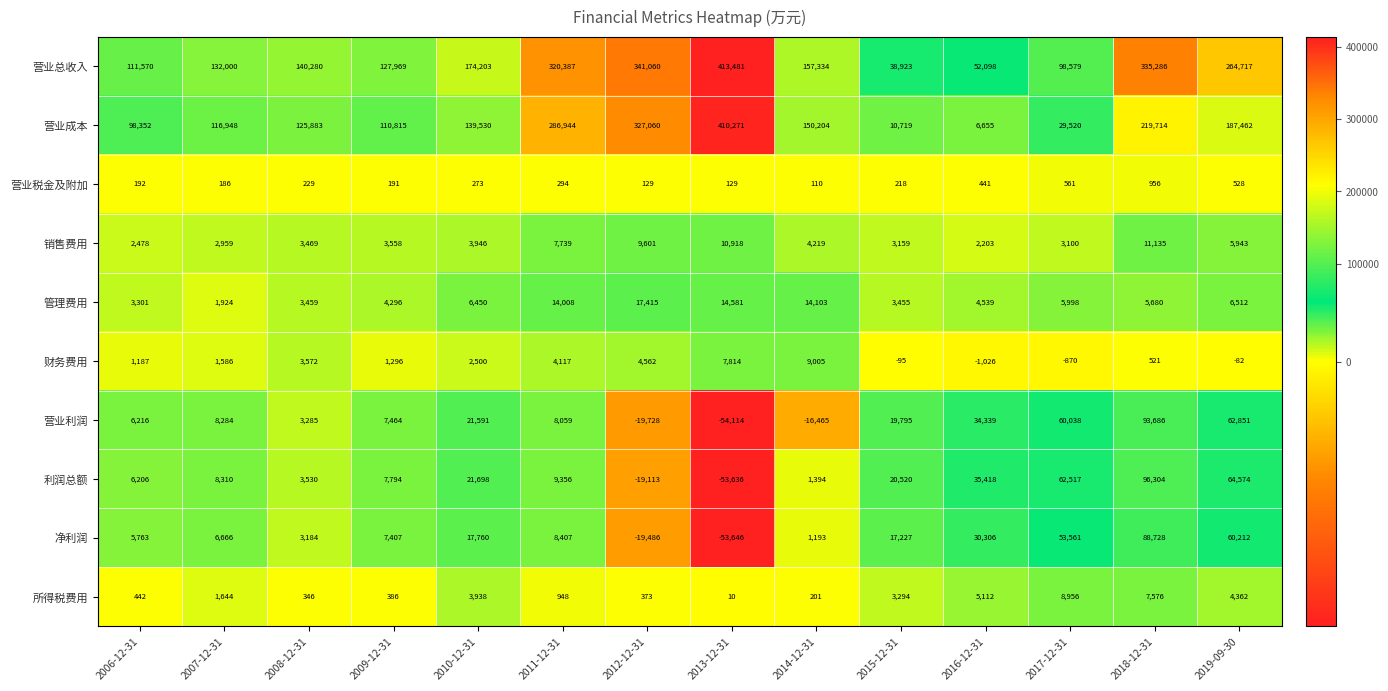

What is the difference between the highest and lowest values at 2018-12-31?

334765